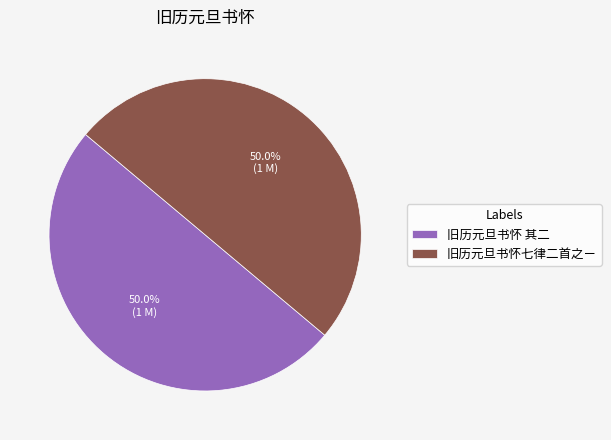

What is the total percentage of 旧历元旦书怀七律二首之ㄧ and 旧历元旦书怀 其二?

100.0%